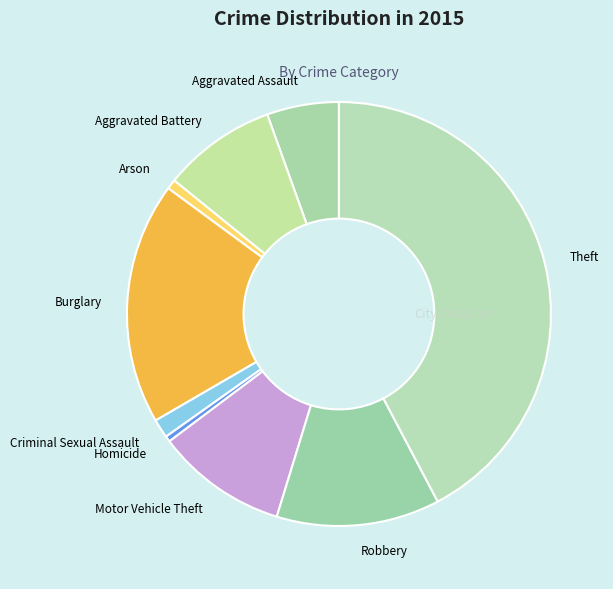

True or false: Theft accounts for 49% of the total.

False